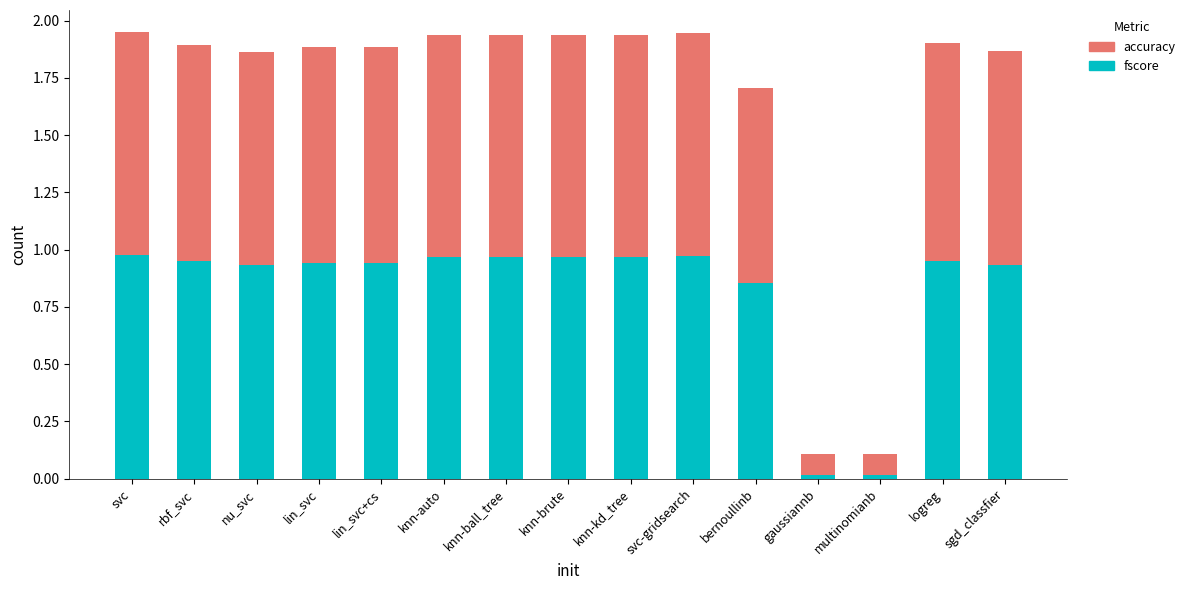

What is the total value across all series at knn-auto?

1.9